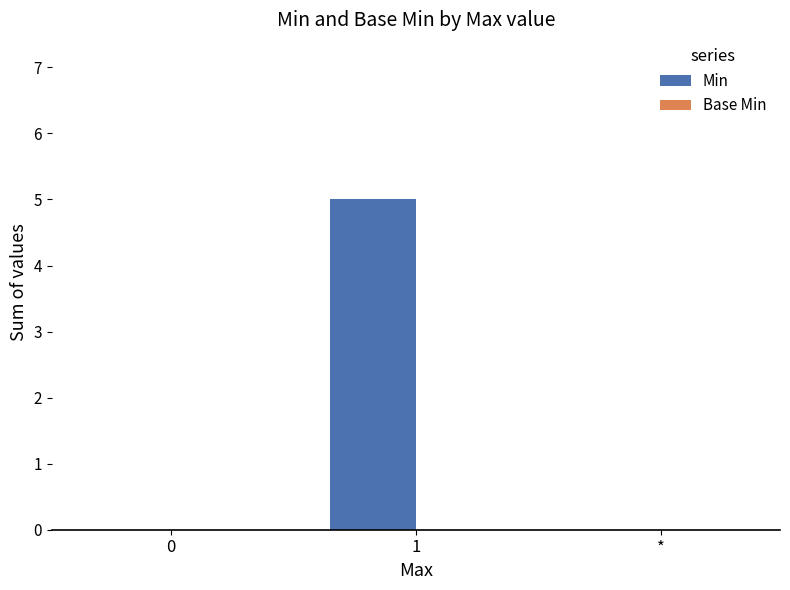

At which category does the chart reach its peak across all series?

1